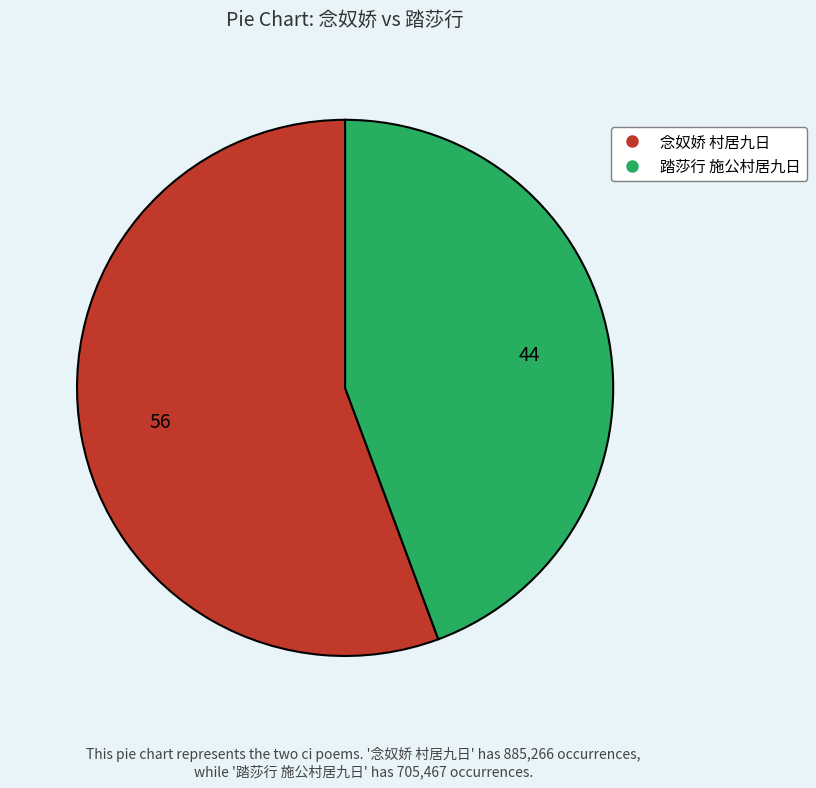

How many segments does this pie chart have?

2